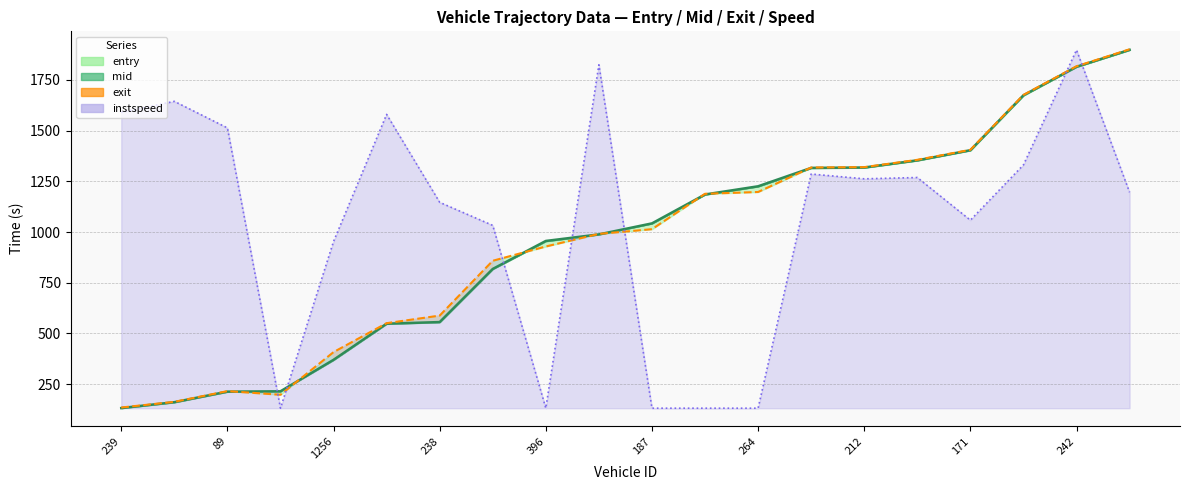

What is the difference between the maximum and second lowest values in the mid (line) series?

1736.8